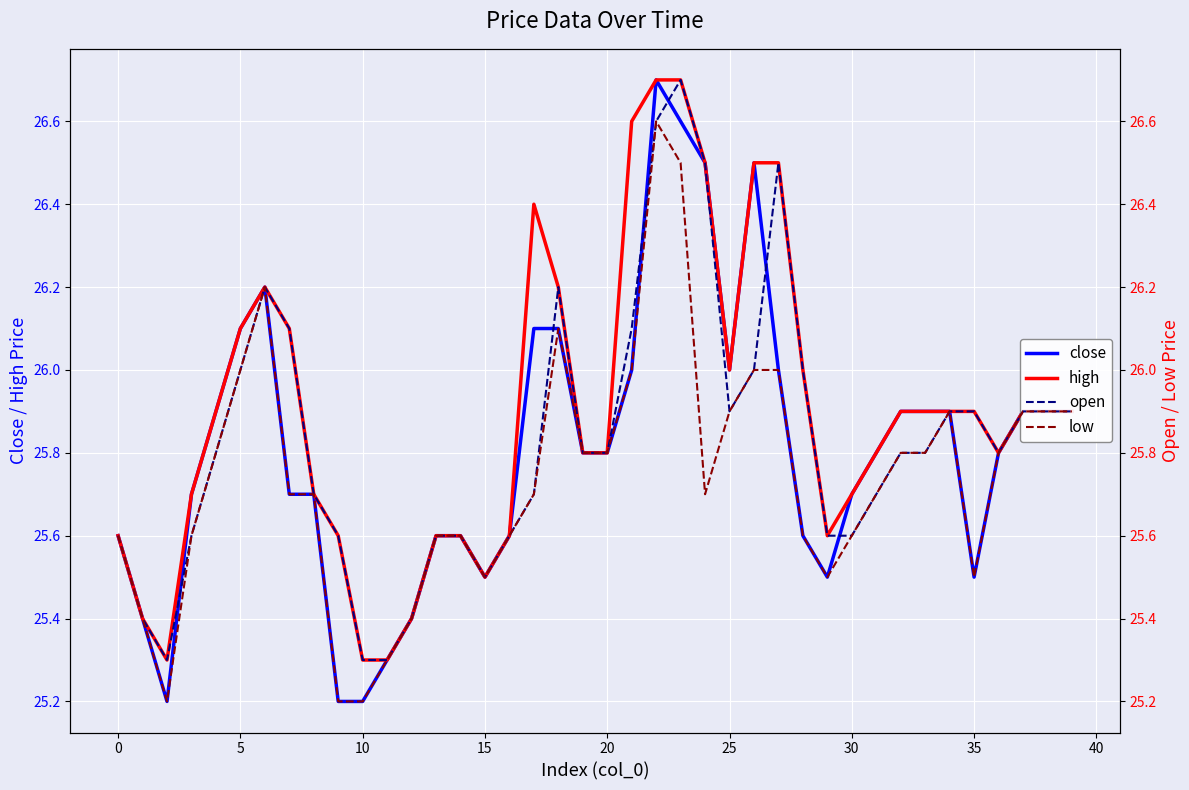

Rank the series at 23 from highest to lowest value.

high, open, close, low